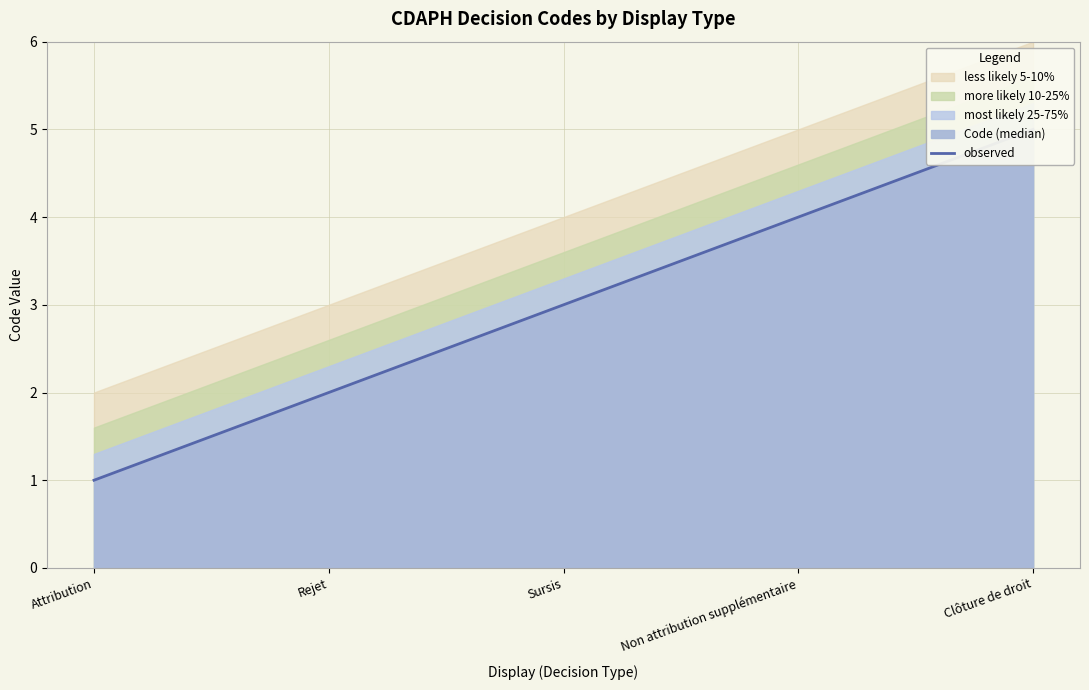

What is the difference between the values at Clôture de droit and Attribution?

4